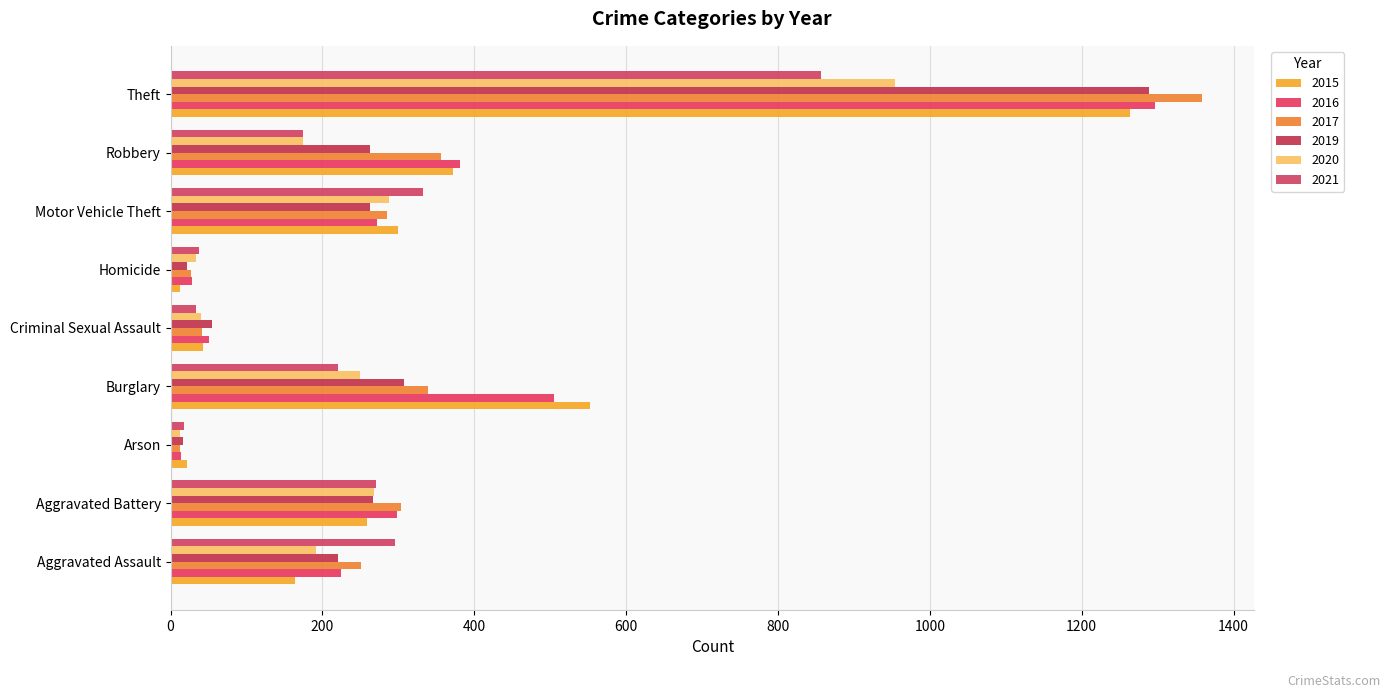

How many values in the 2016 series are below 272?

4